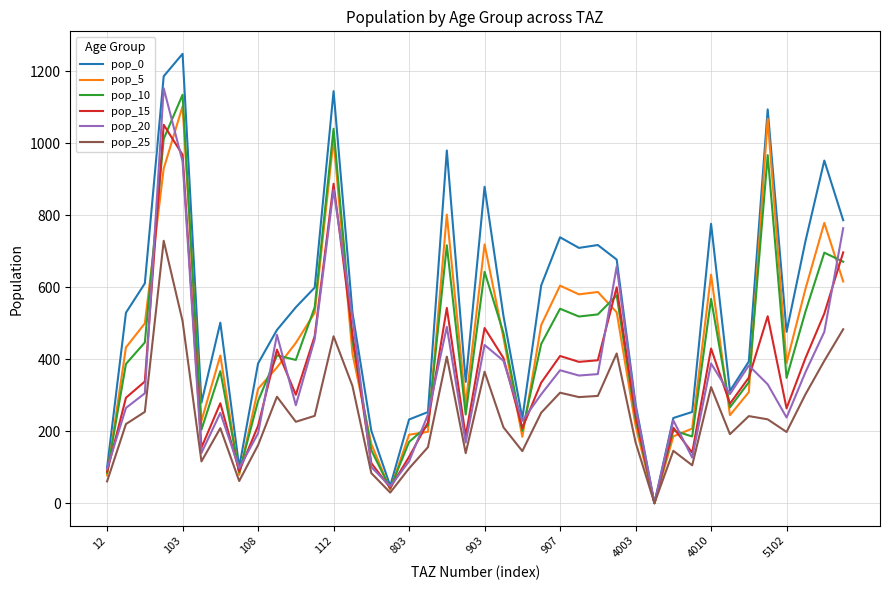

List the series in order of their peak value, highest first.

pop_0, pop_20, pop_10, pop_5, pop_15, pop_25